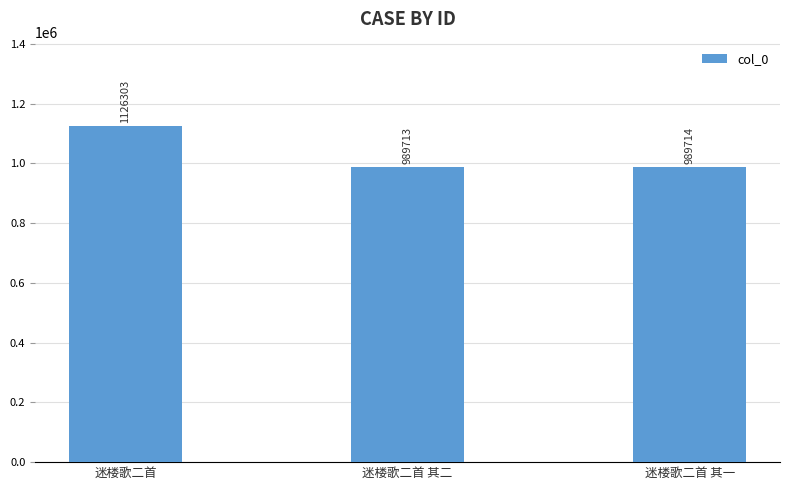

Reading left to right, list all the values displayed in this chart.

1126303	989713	989714